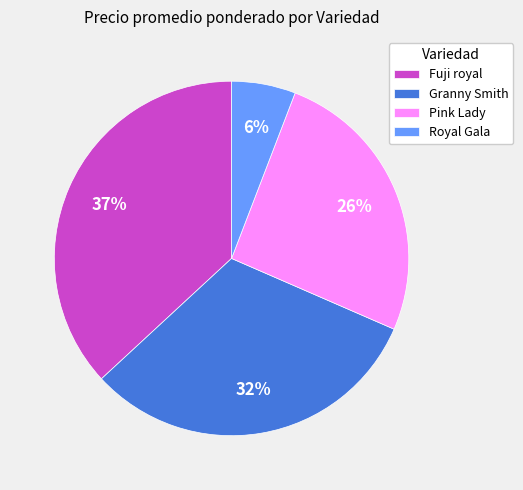

Rank the categories by value from highest to lowest.

Fuji royal, Granny Smith, Pink Lady, Royal Gala